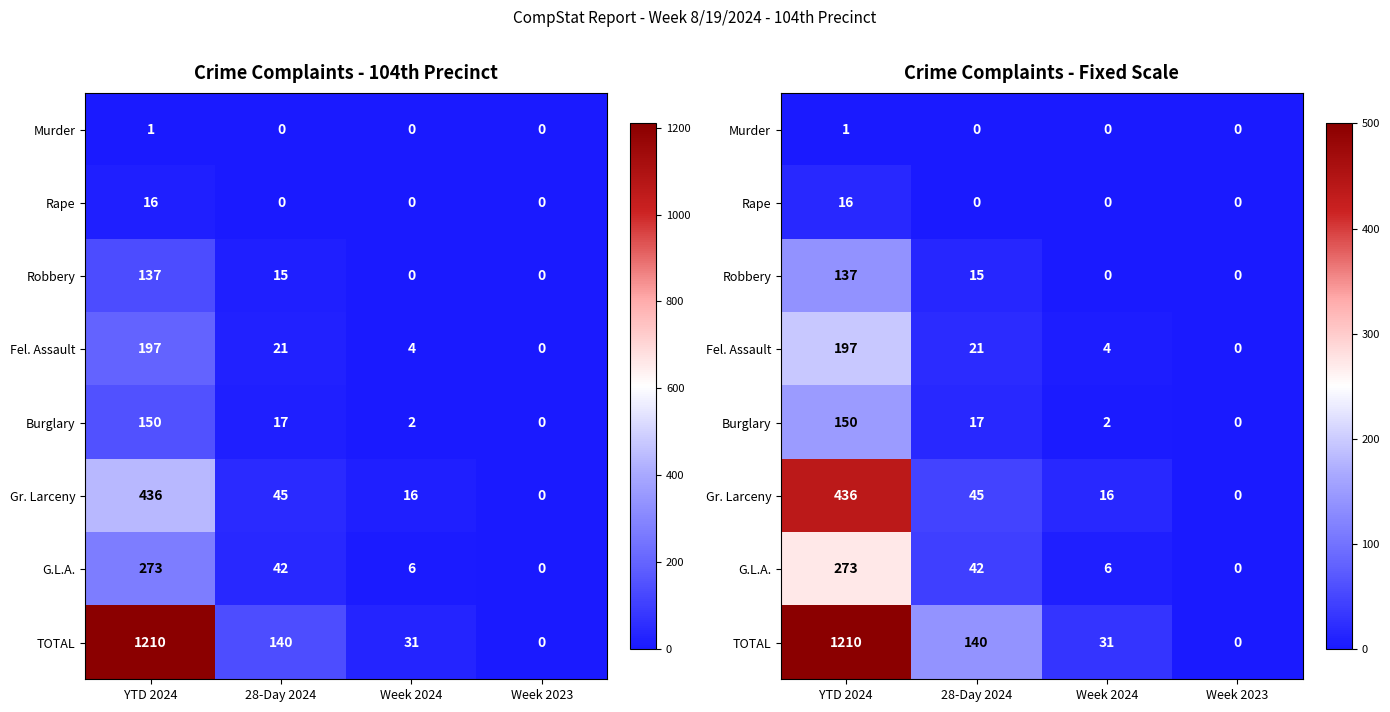

At which category is the sum across all series the highest?

YTD 2024